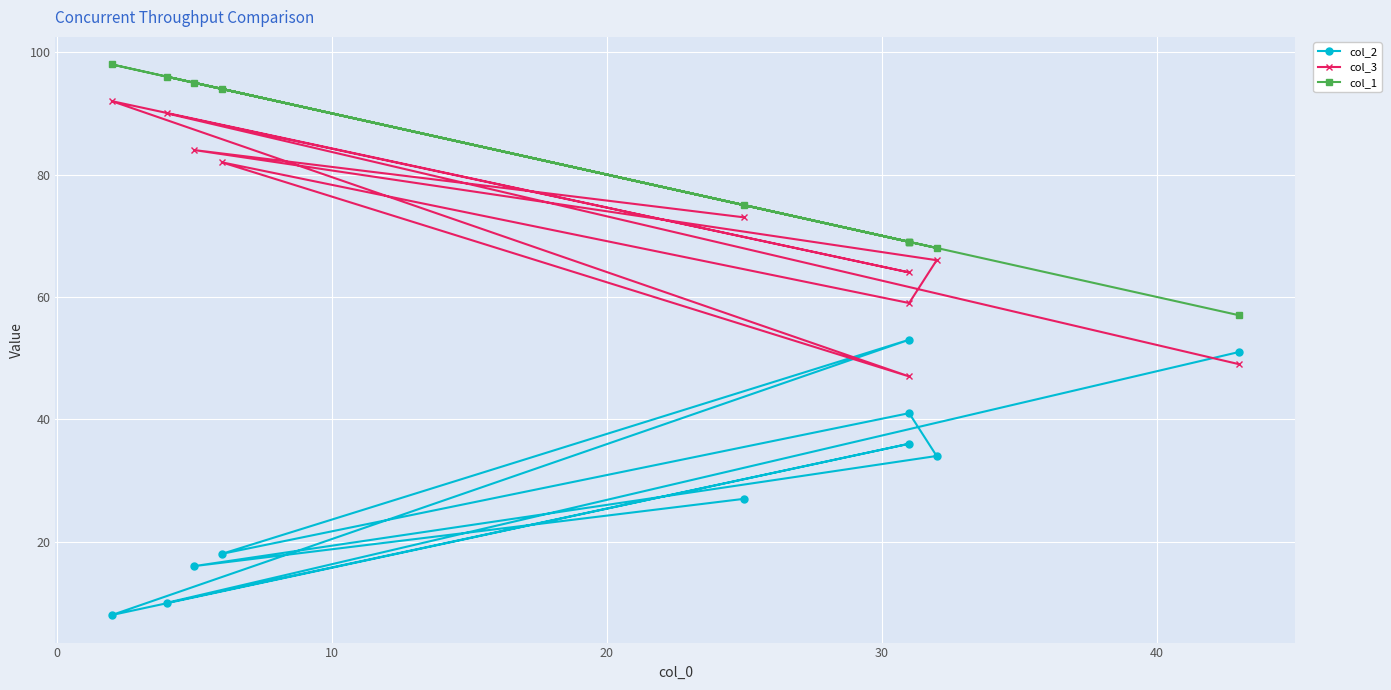

What are all the series names shown in the legend?

col_2, col_3, col_1